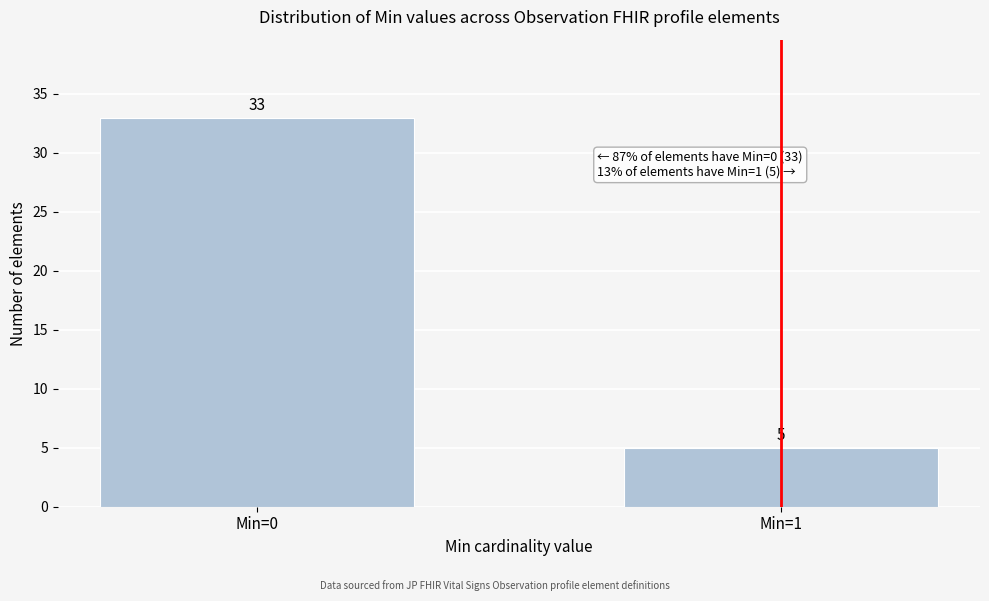

Reading right to left, extract all data points from this chart.

5	33